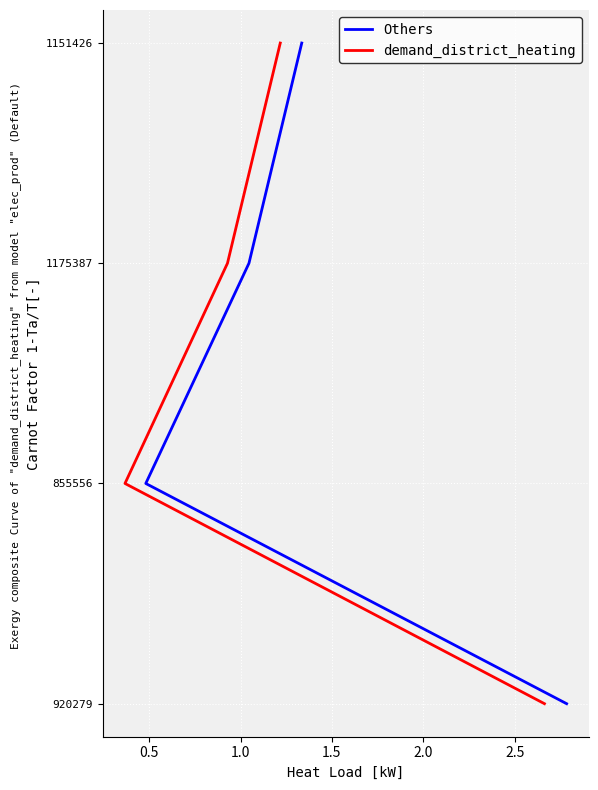

True or false: demand_district_heating and Others intersect in this chart.

False